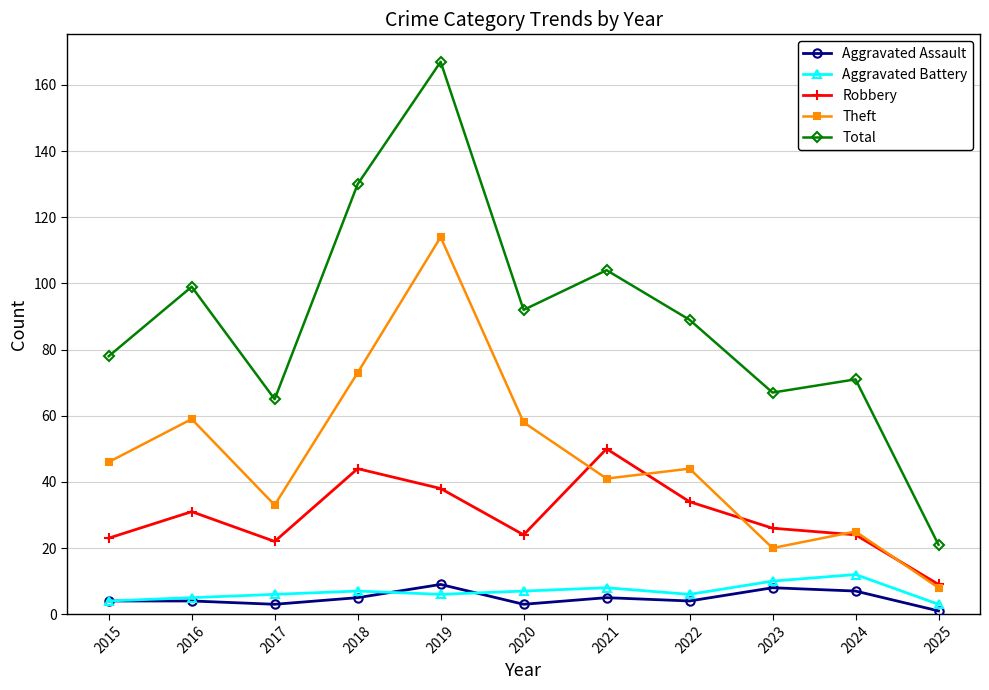

The value of Theft at 2023 is 8. True or false?

False